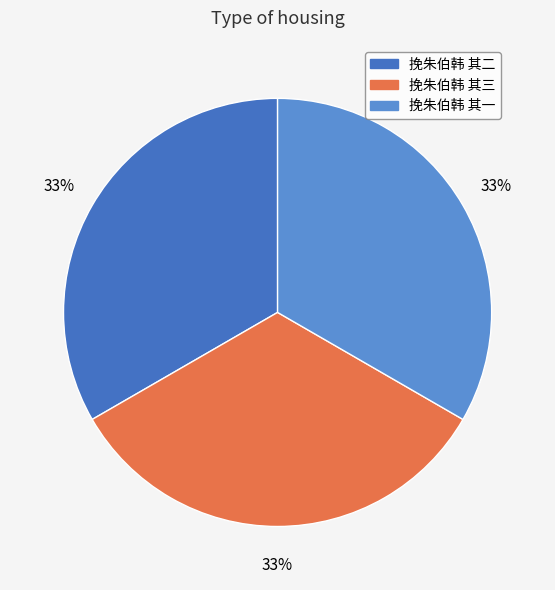

True or false: 挽朱伯韩 其三 accounts for 48% of the total.

False